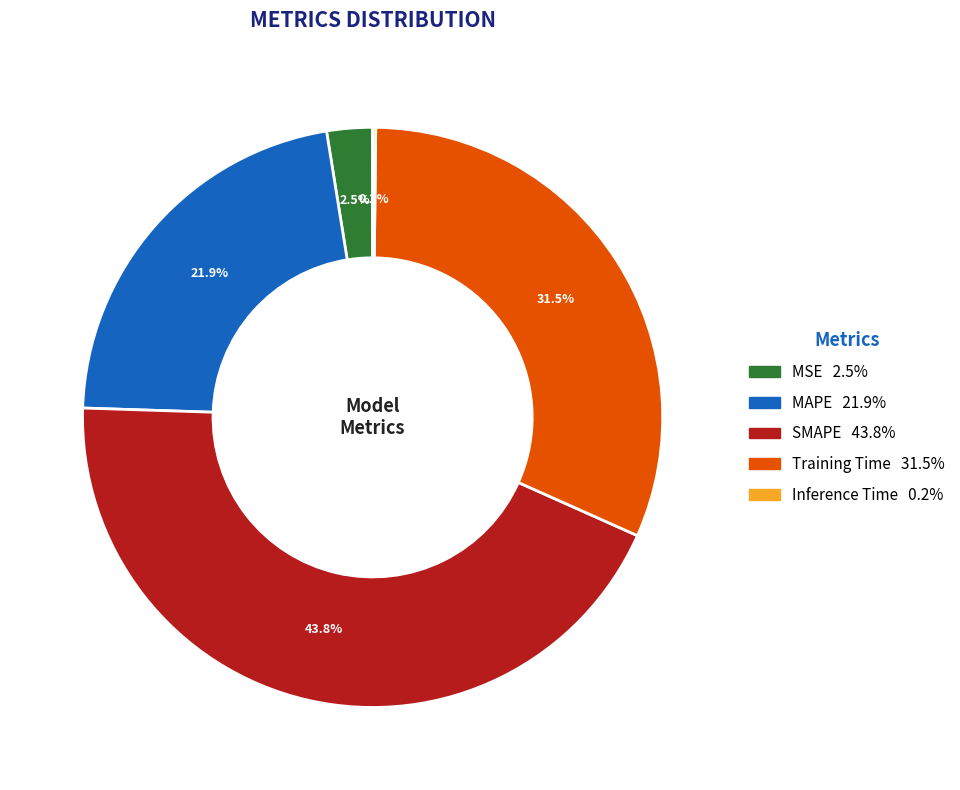

Does any single category account for the majority?

No